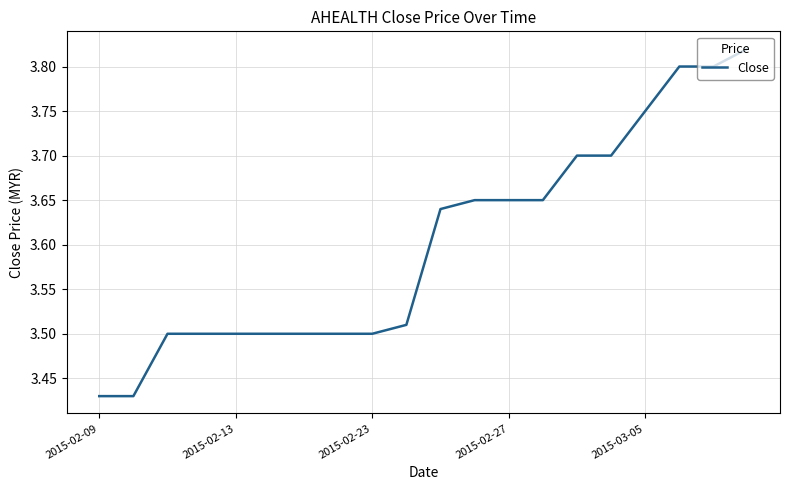

What is the difference between the maximum and minimum values?

0.4